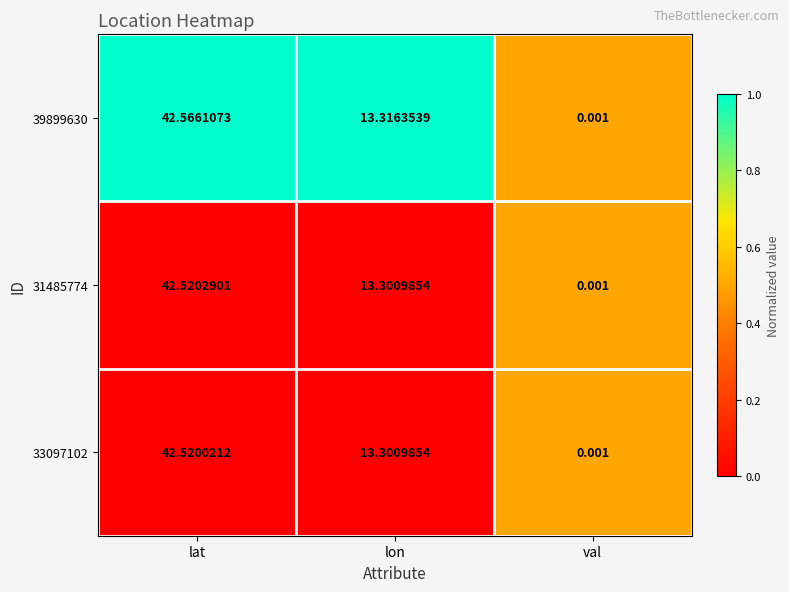

How many series are shown in this chart?

3